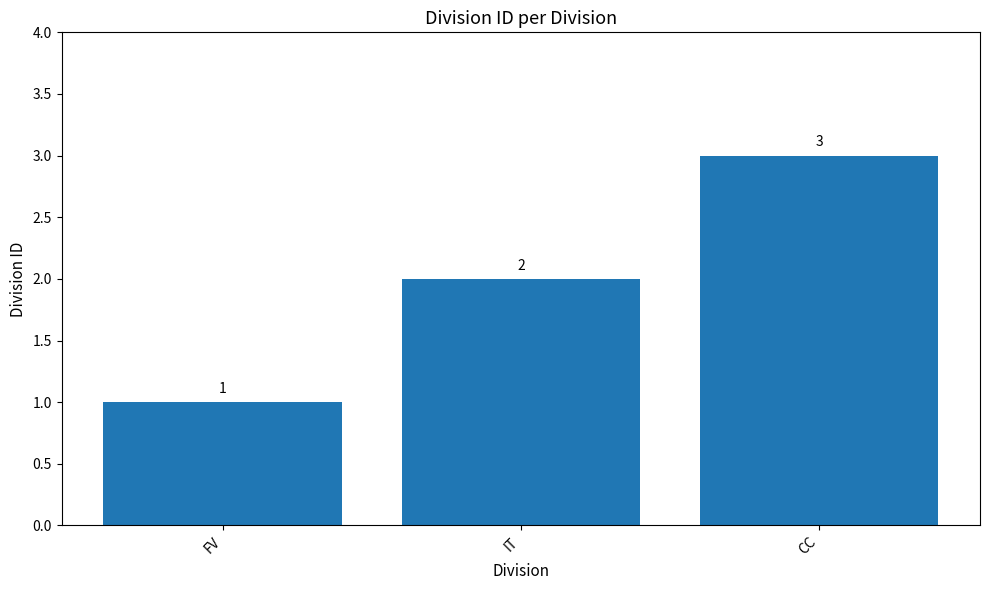

The value at CC is 1. True or false?

False